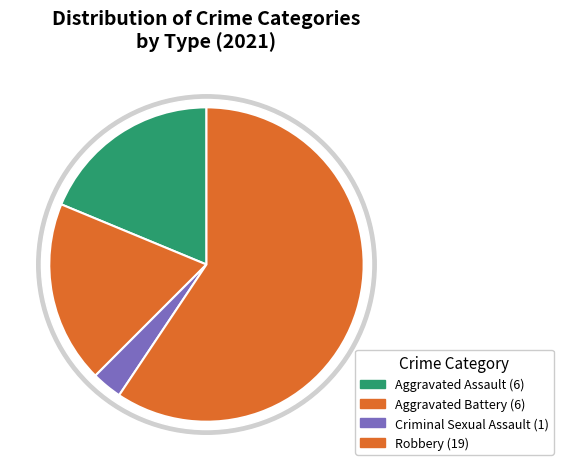

The Robbery slice represents 59% of the pie. True or false?

True